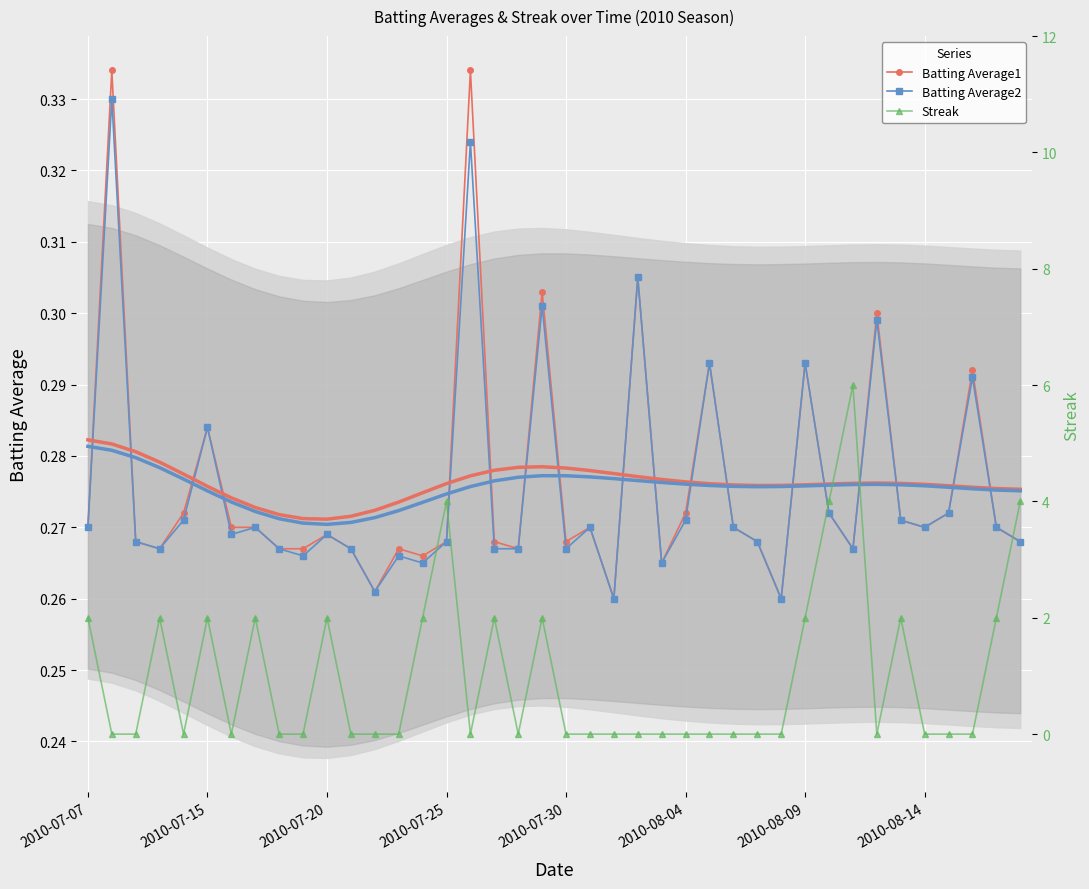

What is the lowest value of the Batting Average1 series?

0.3